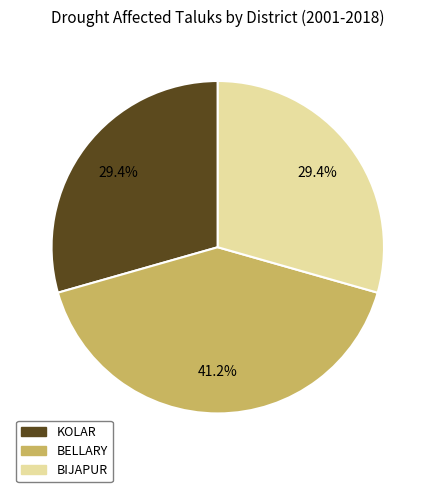

Approximately how many times larger is the value at BIJAPUR compared to BELLARY?

0.7